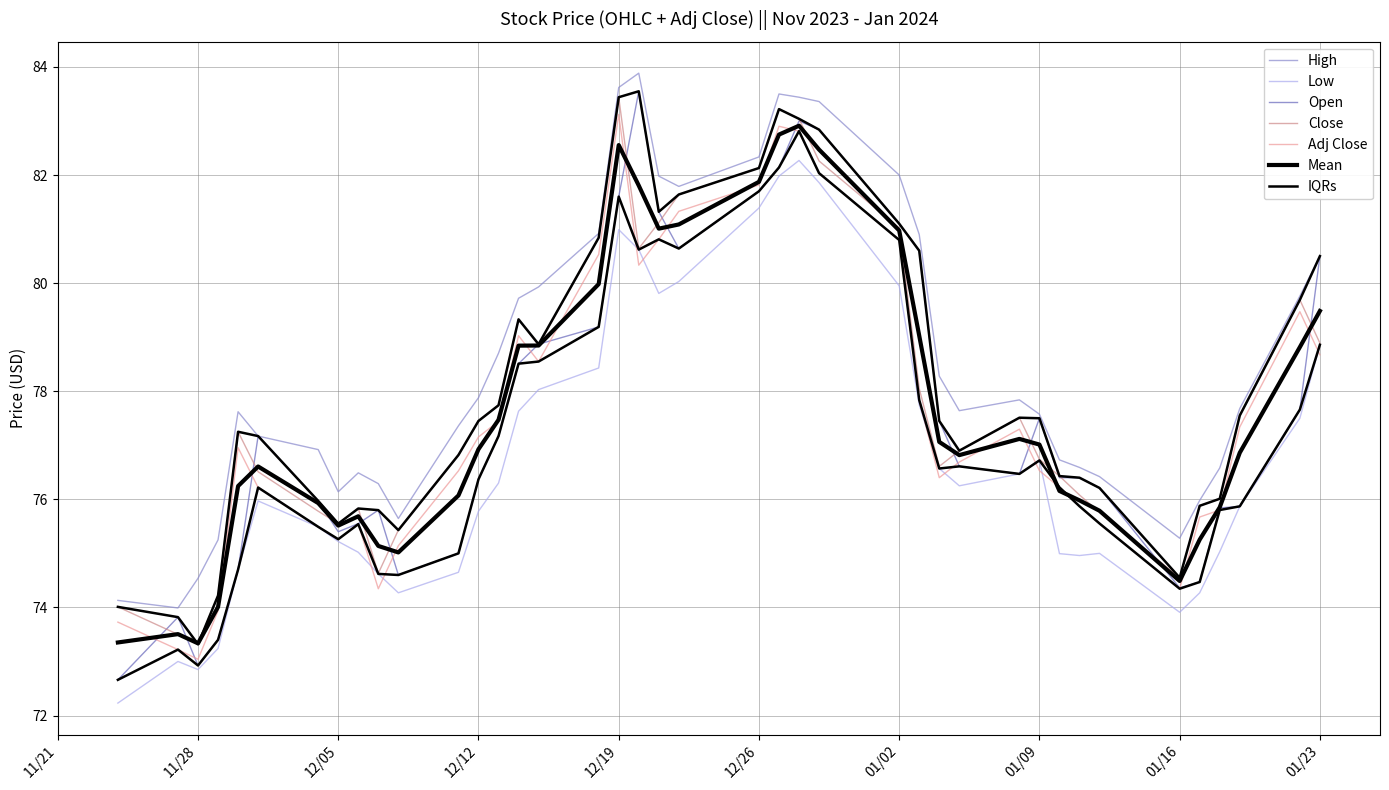

The Adj Close series shows 76.4 at 2024-01-04. True or false?

True